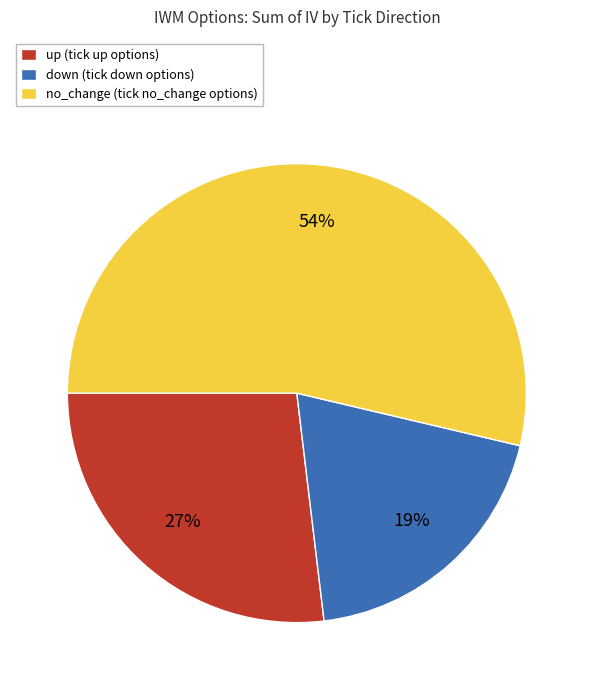

Is the sum of no_change (tick no_change options) and down (tick down options) greater than half?

Yes